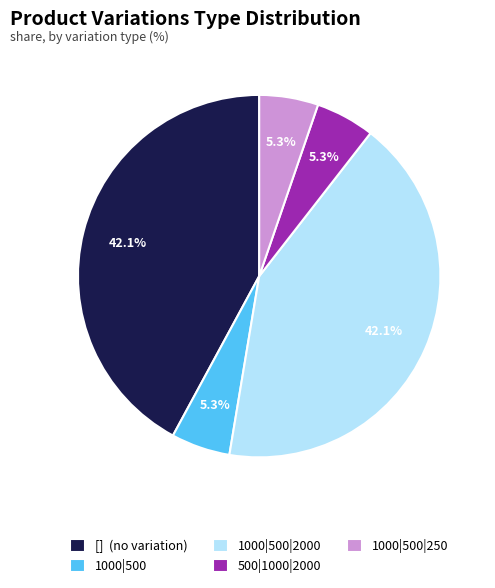

Approximately how many times larger is the value at [] (no variation) compared to 1000|500|2000?

1.0